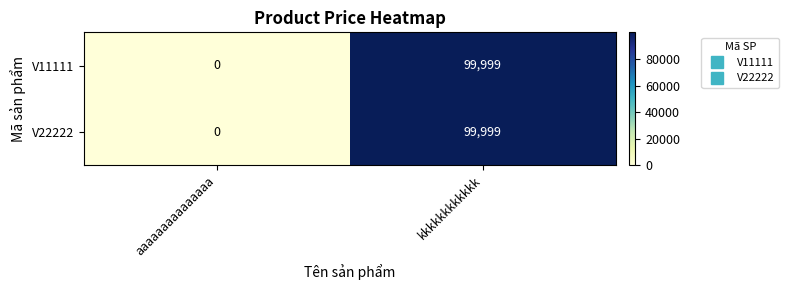

Reading left to right, transcribe all the data shown in this chart.

V11111: aaaaaaaaaaaaaaa=0	kkkkkkkkkkkk=99999
V22222: aaaaaaaaaaaaaaa=0	kkkkkkkkkkkk=99999